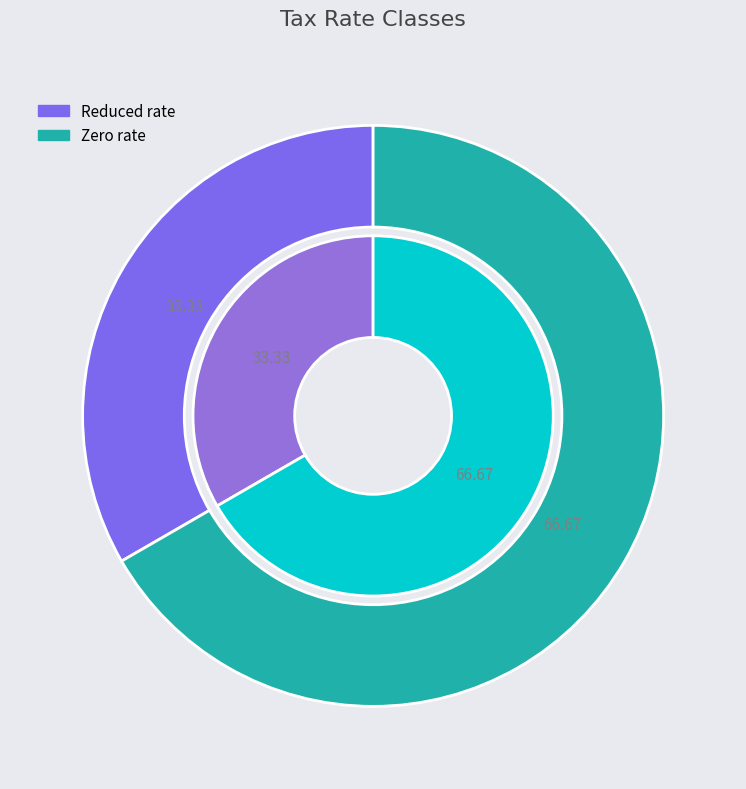

To the nearest percent, what is the average slice percentage?

50%